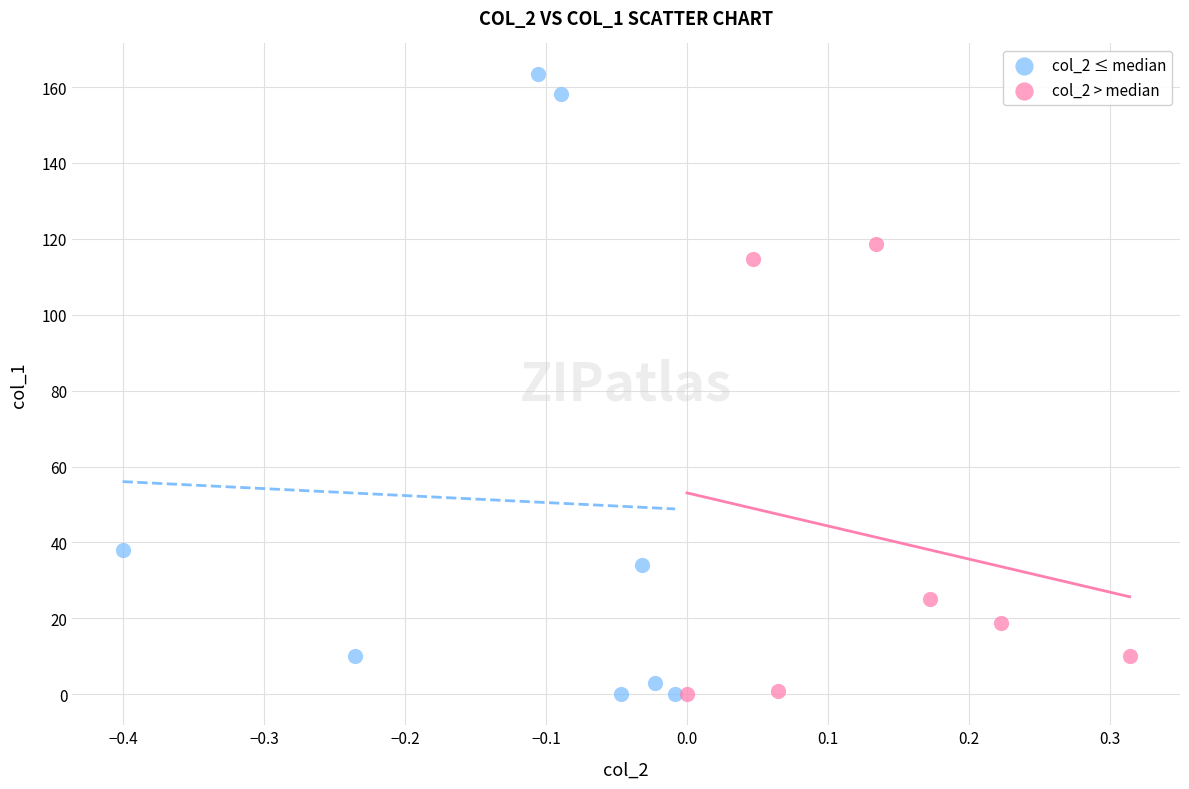

Which series reaches the maximum Y coordinate?

col_2 ≤ median